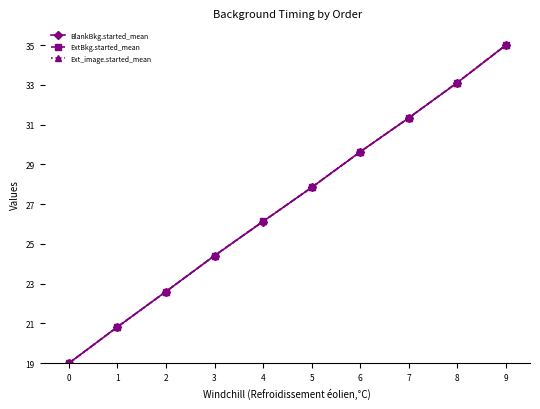

Is this an area chart (filled region under the line)?

No